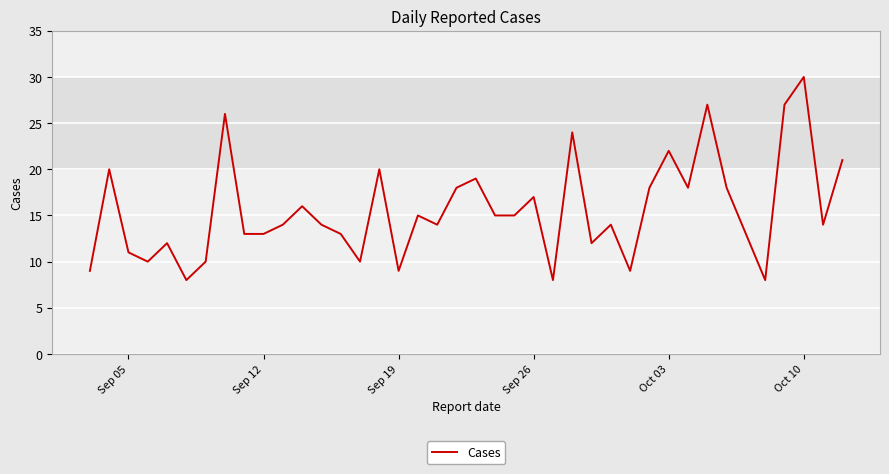

What is the difference between the maximum and minimum values?

22